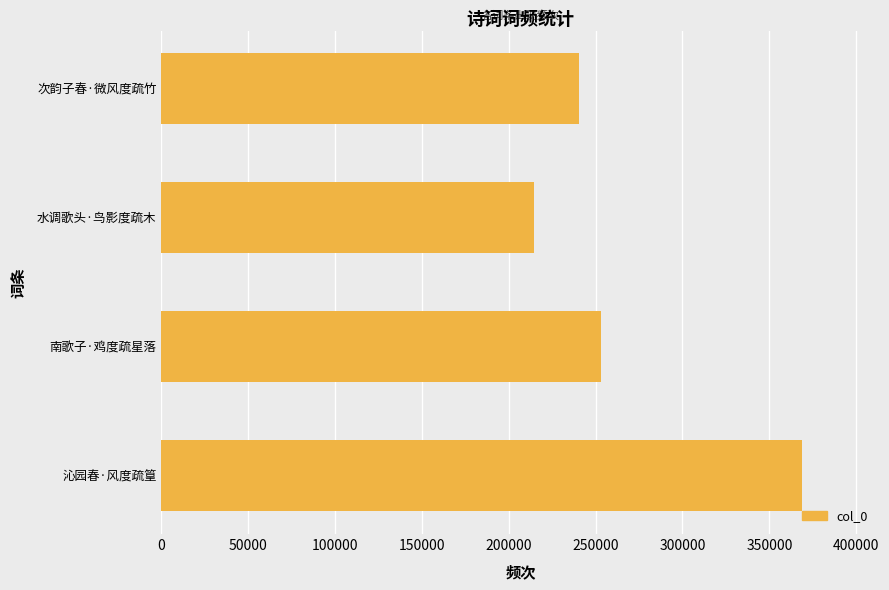

Rank the categories by value from highest to lowest.

沁园春·风度疏篁, 南歌子·鸡度疏星落, 次韵子春·微风度疏竹, 水调歌头·鸟影度疏木